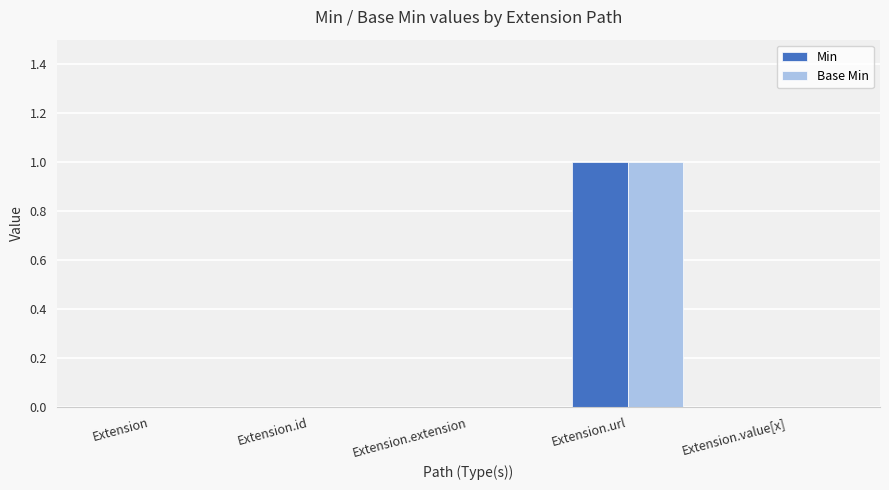

Are the bars grouped side by side (vs. stacked)?

Yes